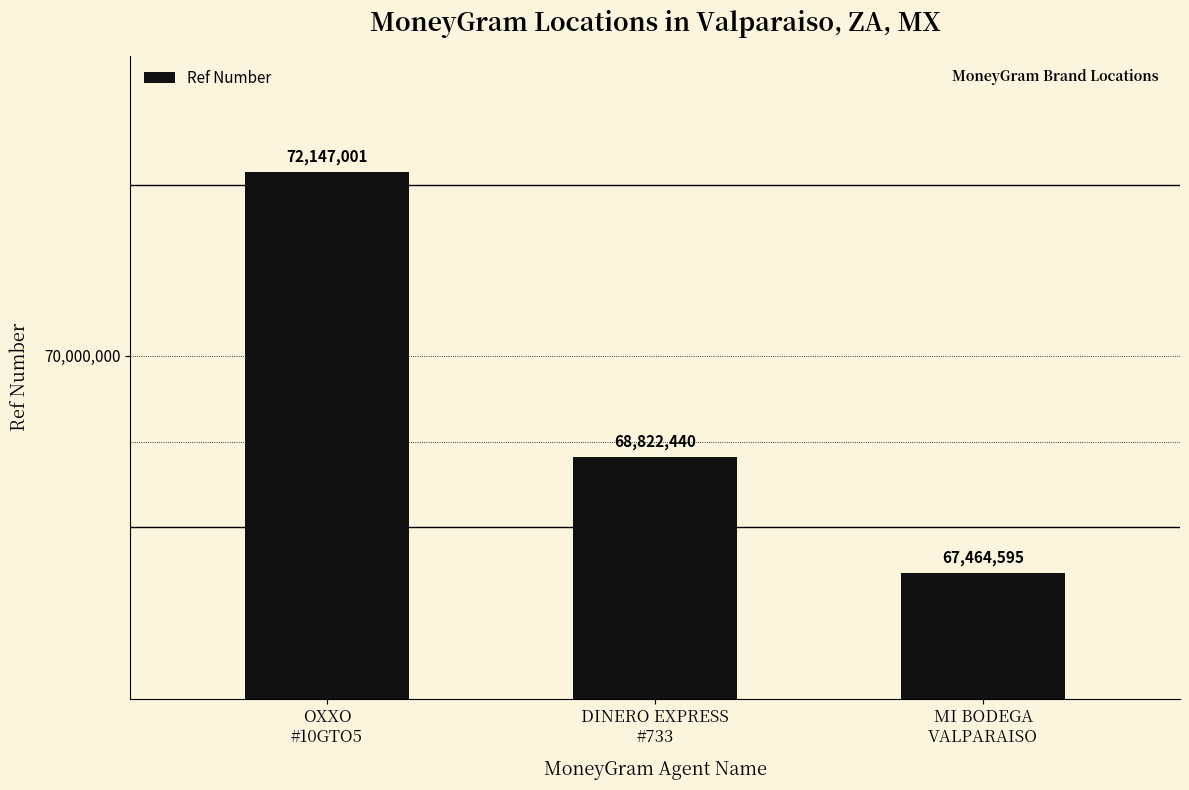

The chart shows a value of 26230511 at OXXO
#10GTO5. True or false?

False